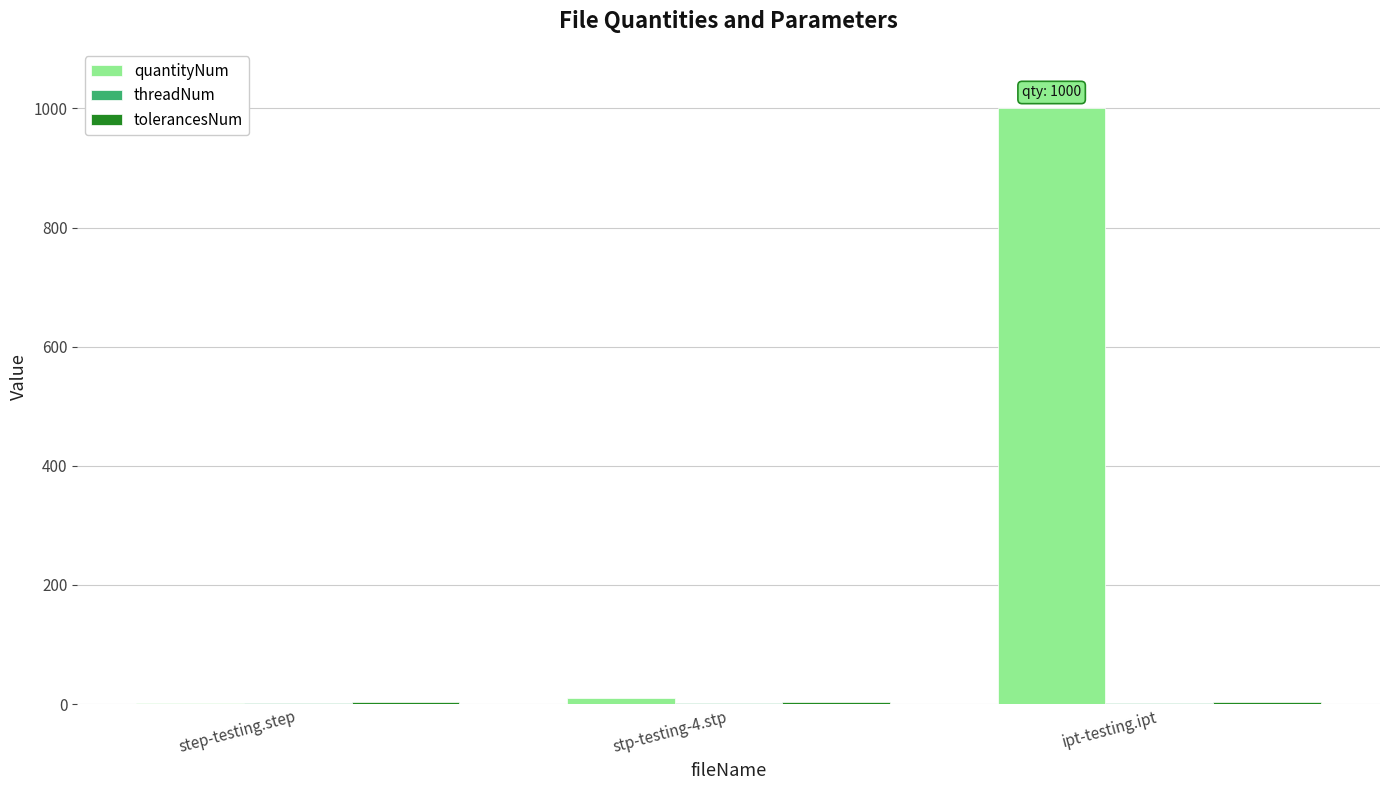

What is the average value of the quantityNum series?

337